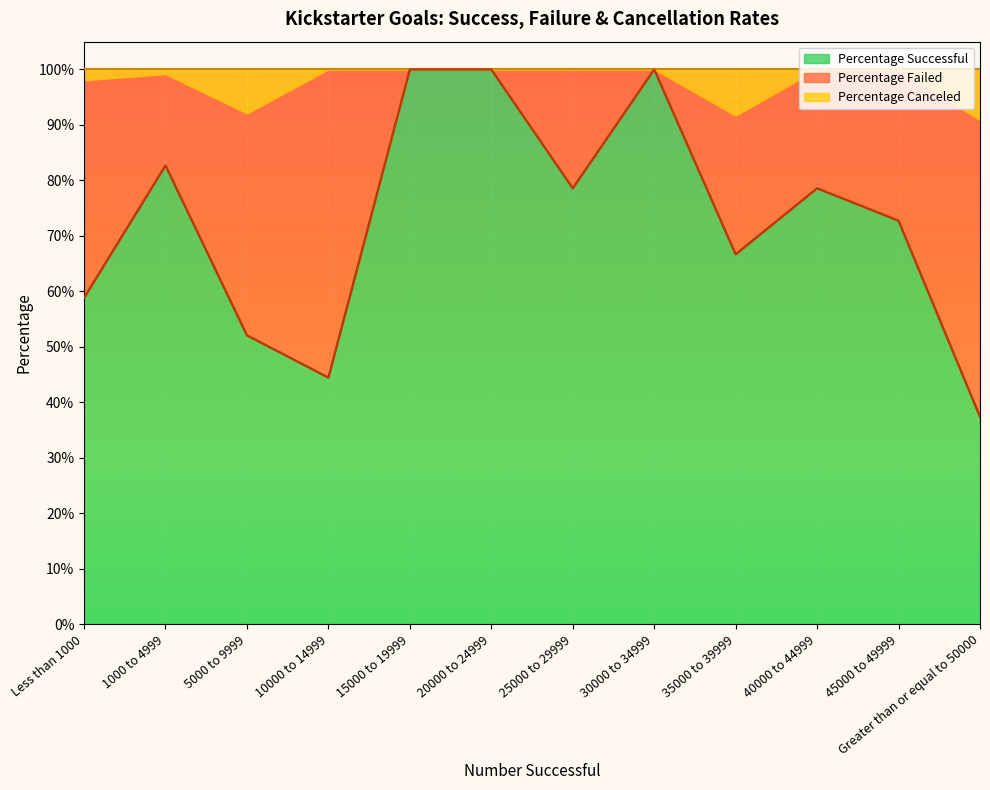

Where is the first local maximum for Percentage Successful?

1000 to 4999